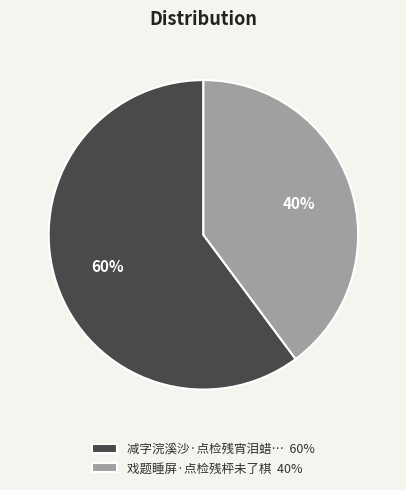

Which category accounts for the majority?

减字浣溪沙·点检残宵泪蜡… 60%